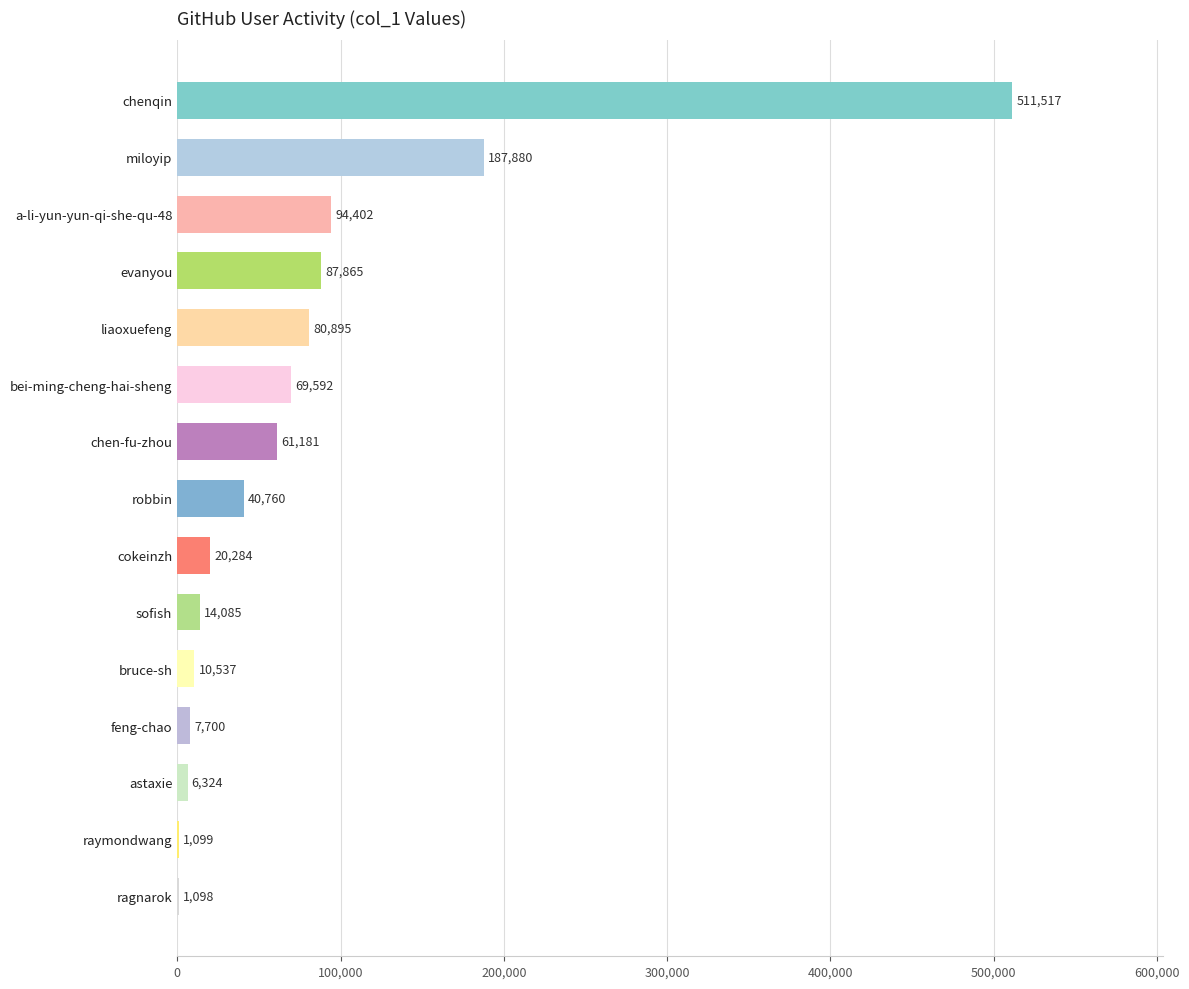

True or false: the data shows 7700 at feng-chao.

True